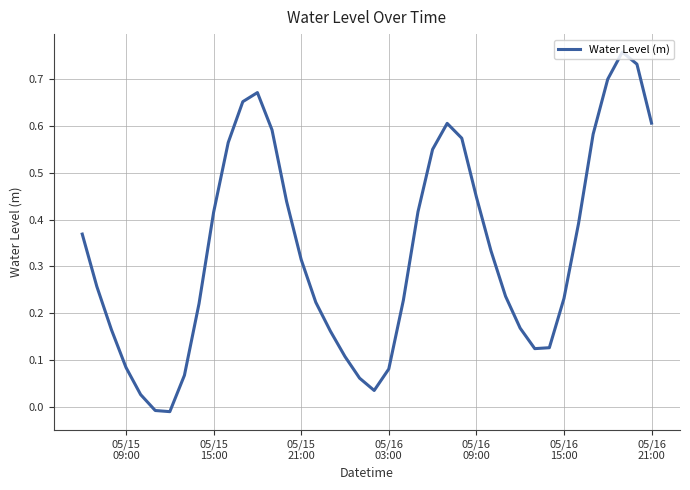

Does the chart display data point markers on the line(s)?

No